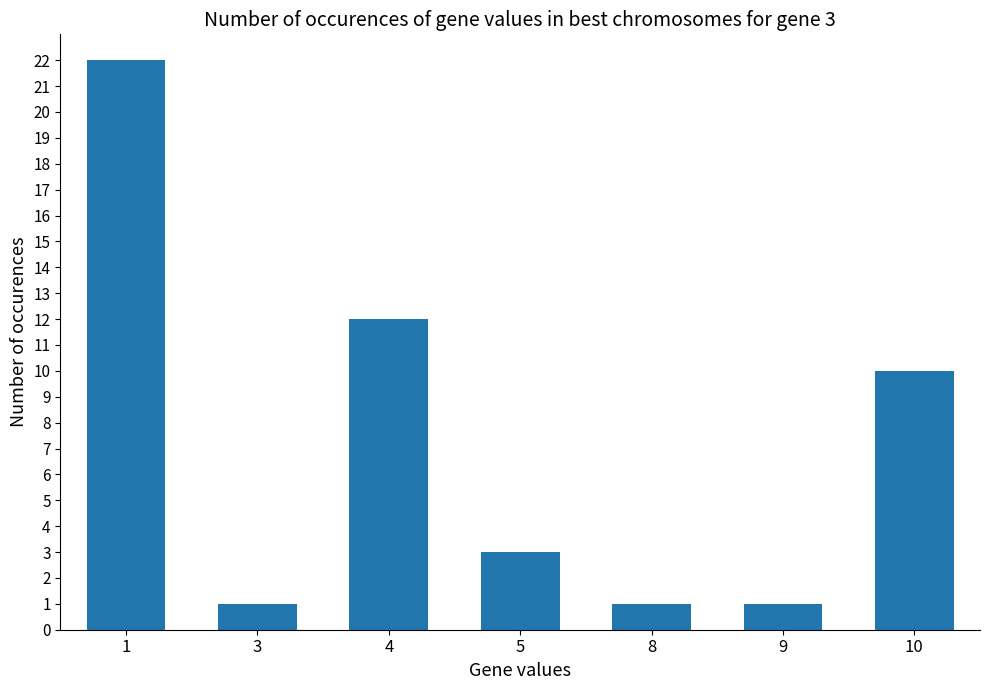

Read the value at 1.

22